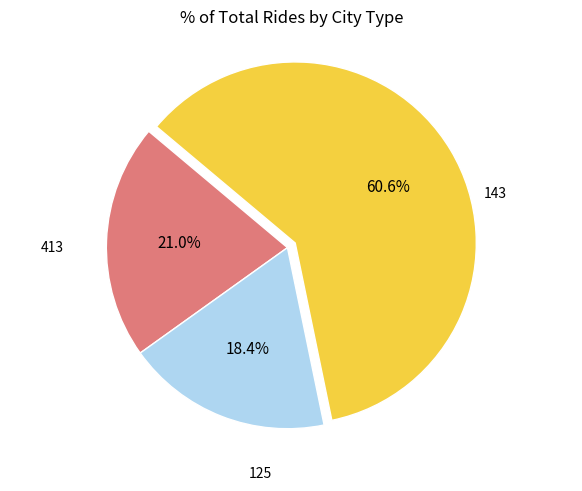

Is there any slice that represents more than half of the pie?

Yes